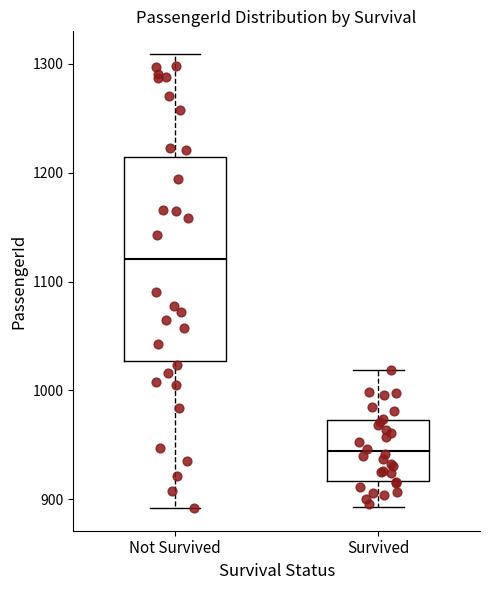

Reading left to right, read every box against the y-axis: the position of its median line, the range the box covers, and the ends of its whiskers. The values are not printed on the chart, so give them approximately, as read against the axis.

Not Survived: median 1120, box 1030 to 1210, whiskers 890 to 1310
Survived: median 940, box 920 to 970, whiskers 890 to 1020